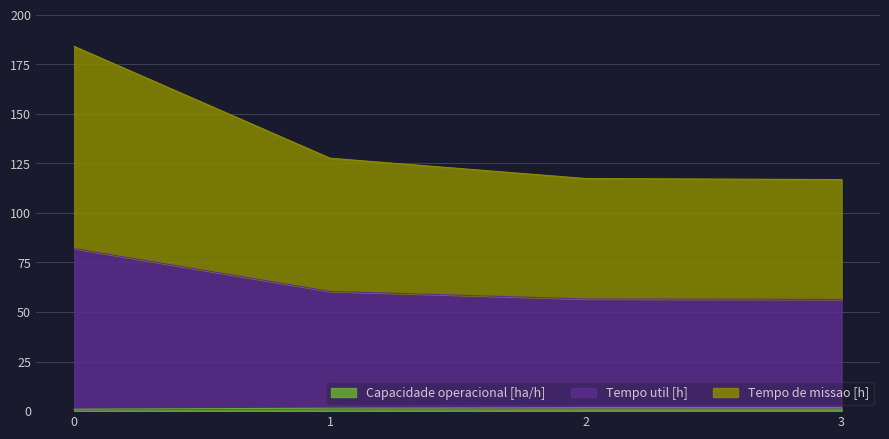

True or false: Tempo util [h] and Capacidade operacional [ha/h] cross at least once.

False